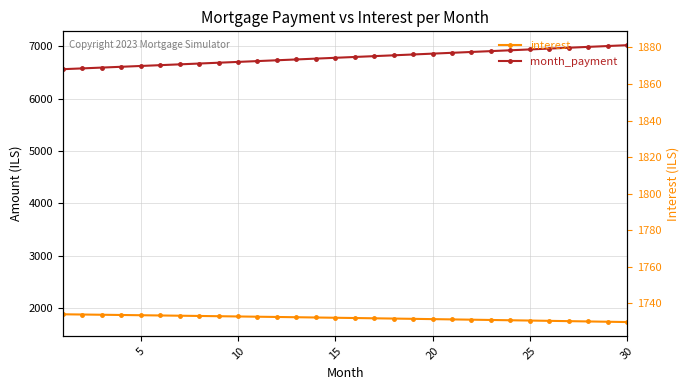

Reading left to right, extract all data points from this chart.

interest: 1879.4	1875.0	1870.5	1866.0	1861.4	1856.8	1852.1	1847.4	1842.6	1837.8	1833.0	1828.1	1823.1	1818.1	1813.0	1807.9	1802.8	1797.5	1792.3	1787.0	1781.6	1776.2	1770.7	1765.2	1759.6	1753.9	1748.3	1742.5	1736.7	1730.8
month_payment: 6566.1	6581.5	6596.8	6612.2	6627.6	6643.1	6658.6	6674.1	6689.7	6705.3	6721.0	6736.6	6752.4	6768.1	6783.9	6799.7	6815.6	6831.5	6847.4	6863.4	6879.4	6895.5	6911.6	6927.7	6943.9	6960.1	6976.3	6992.6	7008.9	7025.3